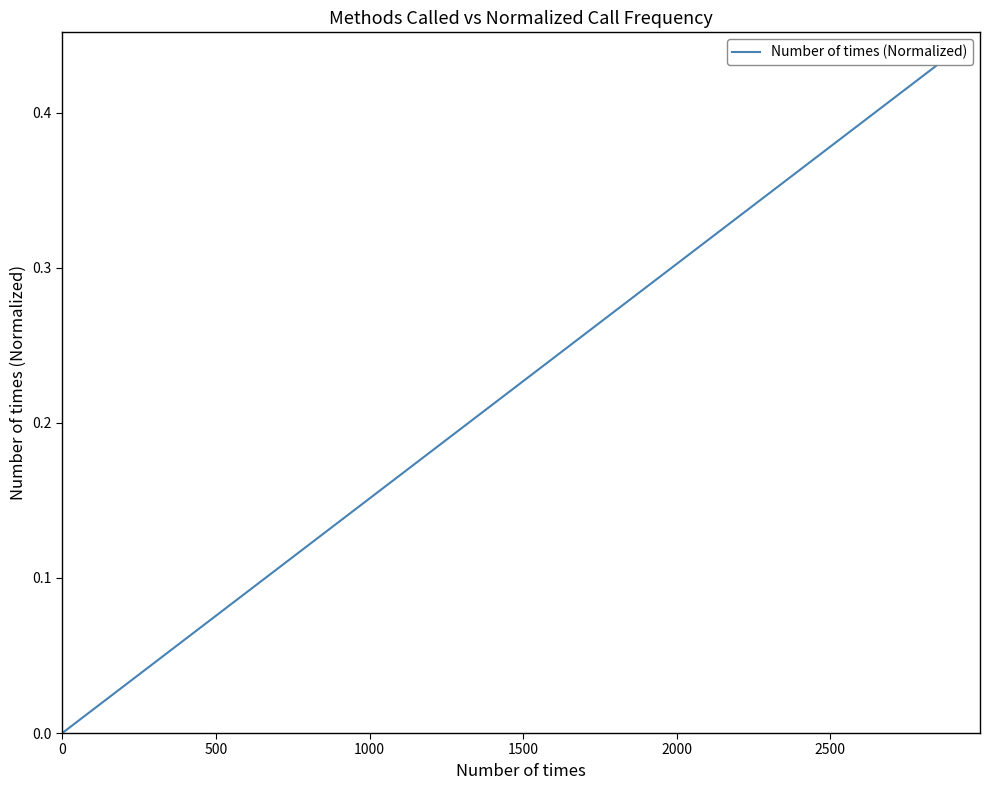

The chart shows a value of 0.0 at 26. True or false?

False